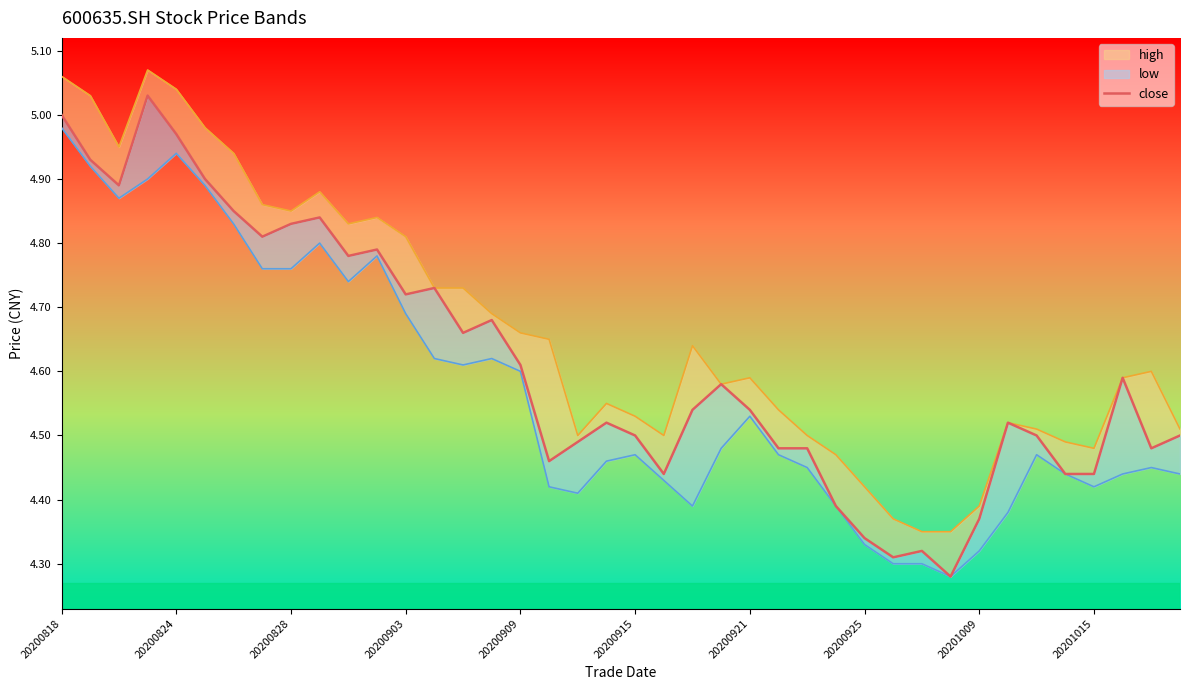

Between 17 and 30, which series saw the biggest shift?

high